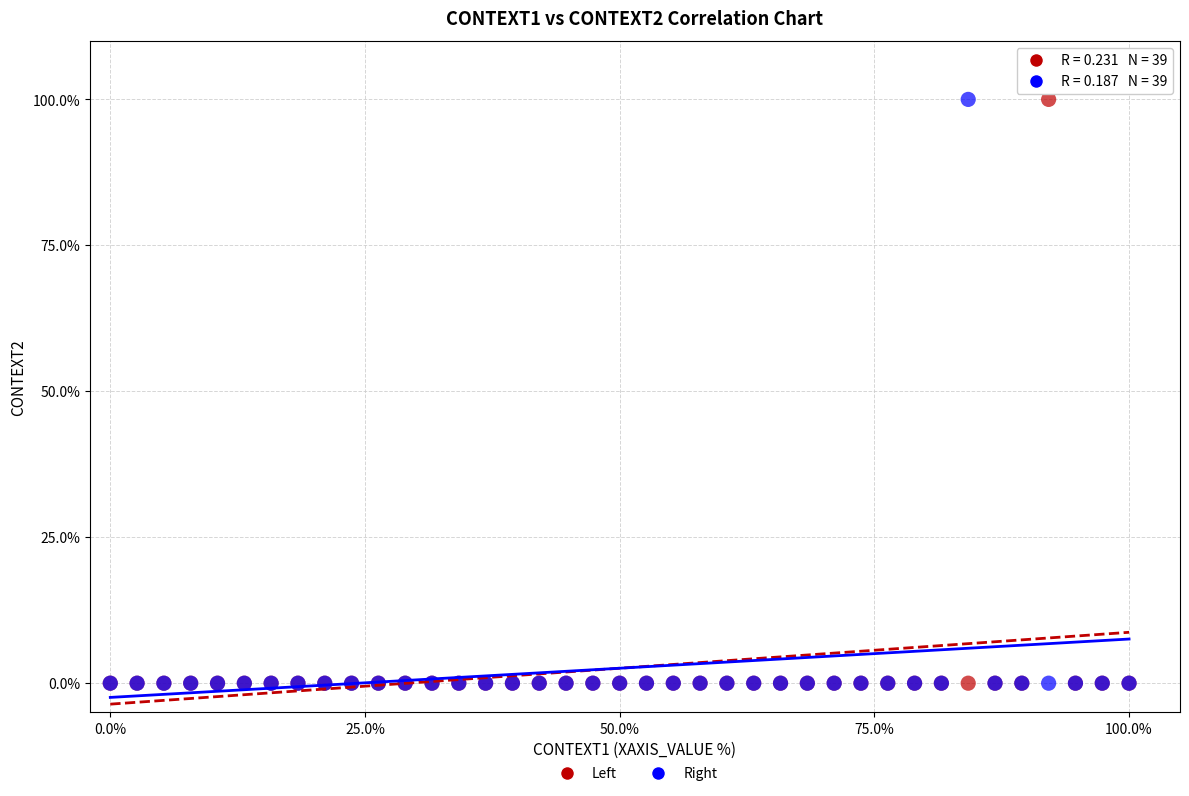

What are all the series names shown in the legend?

Left, Right